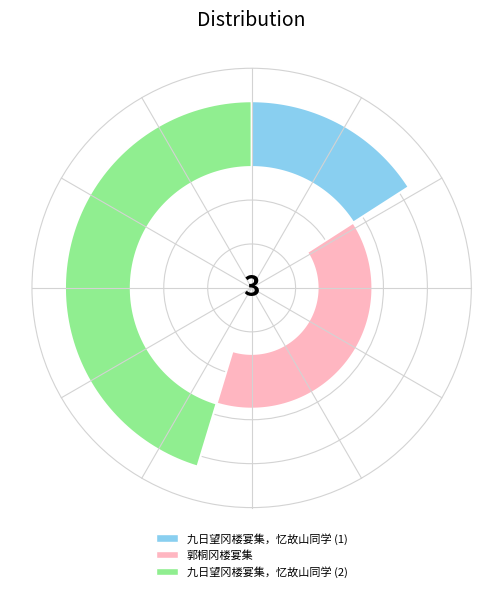

Count the number of slices in the pie.

3